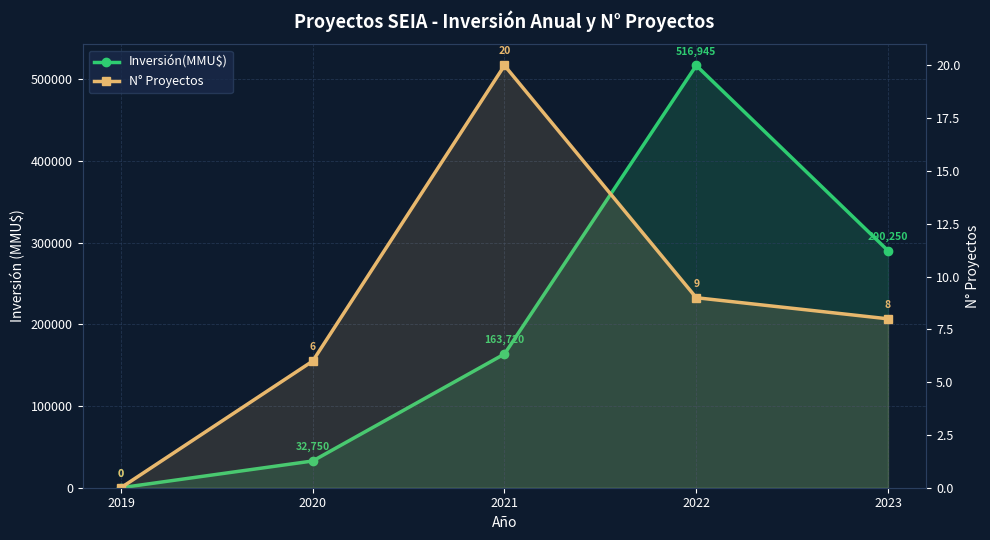

What are all the series names shown in the legend?

Inversión(MMU$), N° Proyectos